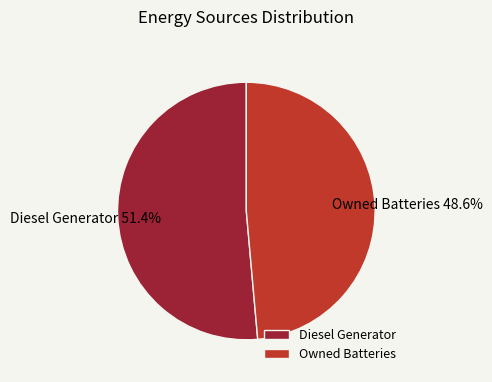

True or false: Owned Batteries accounts for 39% of the total.

False